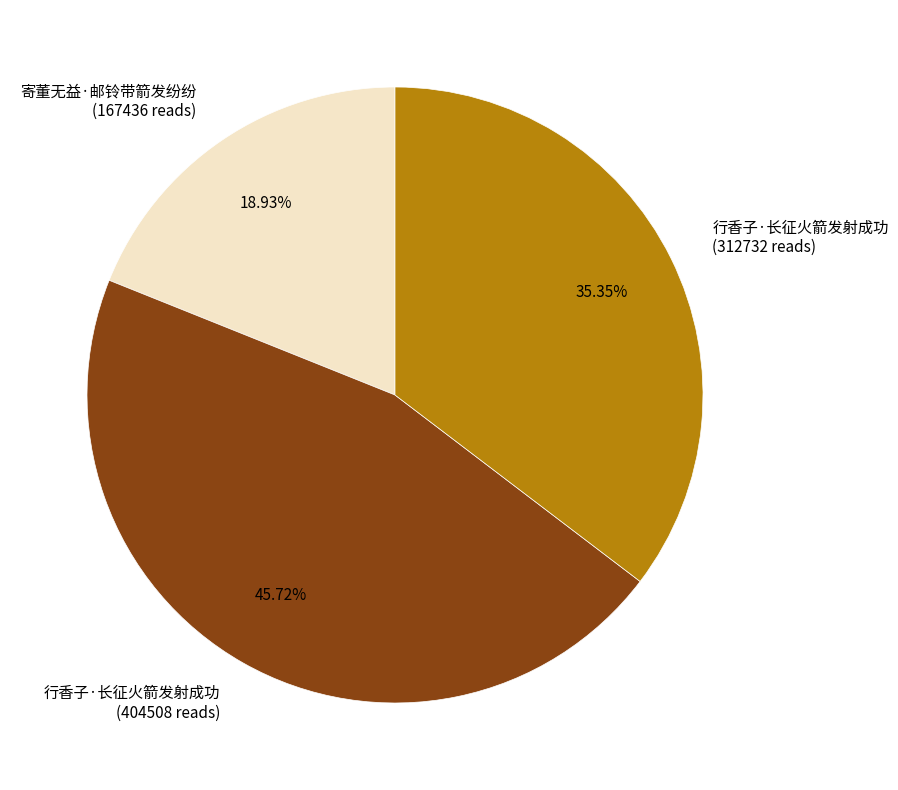

Do 寄董无益·邮铃带箭发纷纷 (167436 reads) and 行香子·长征火箭发射成功 (404508 reads) together represent more than half of the pie?

Yes